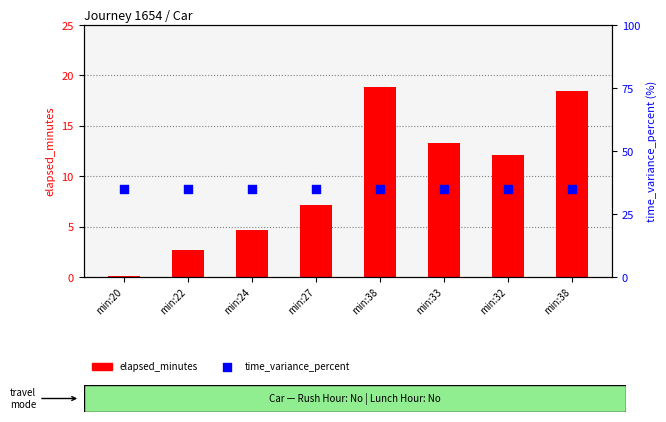

At how many categories does at least one series exceed 15?

8